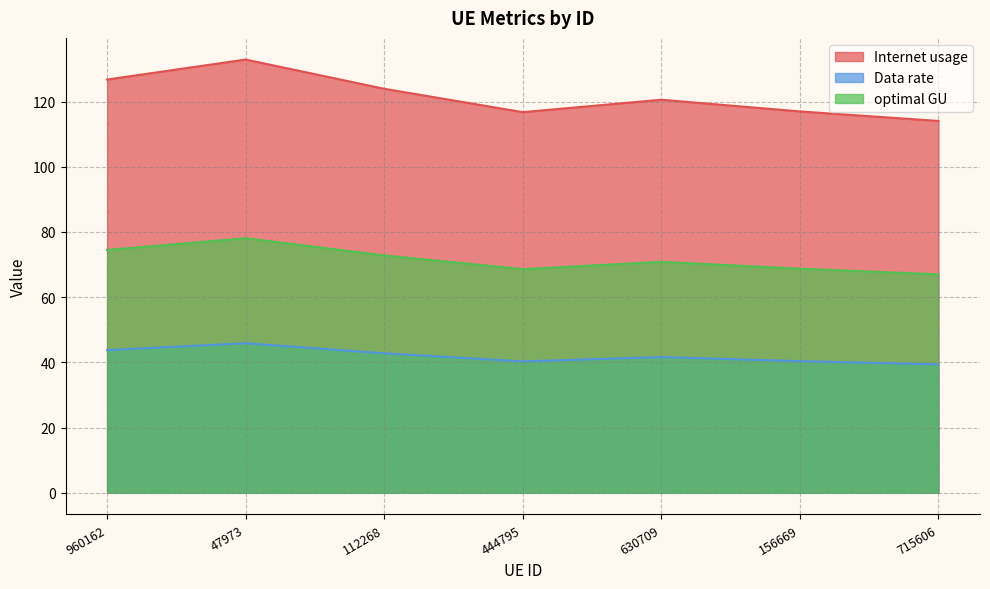

True or false: Data rate and Internet usage cross at least once.

False